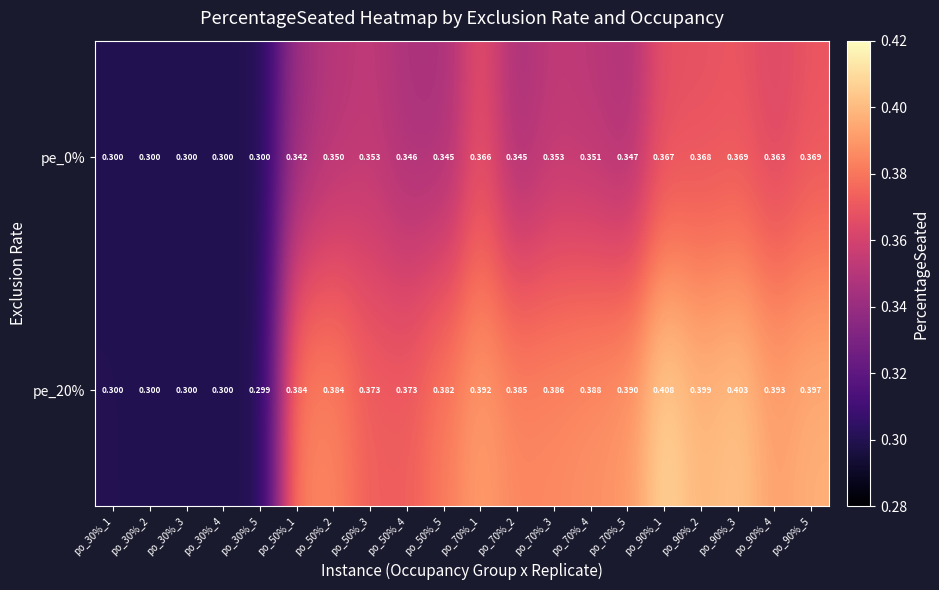

How many distinct data groups are displayed?

2